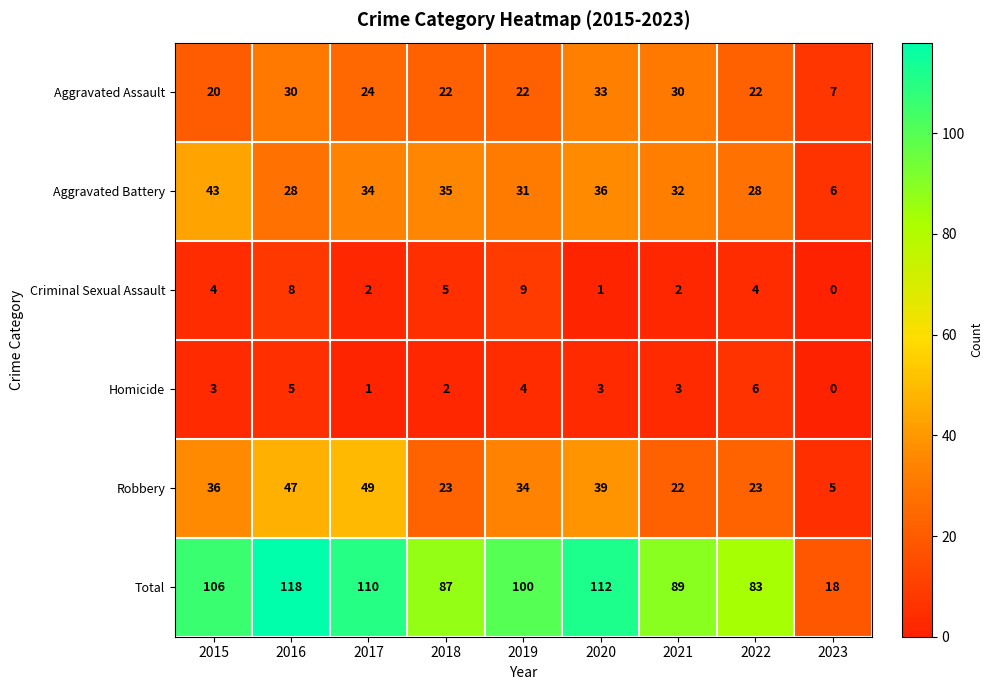

Rank the series at 2016 from lowest to highest value.

Homicide, Criminal Sexual Assault, Aggravated Battery, Aggravated Assault, Robbery, Total